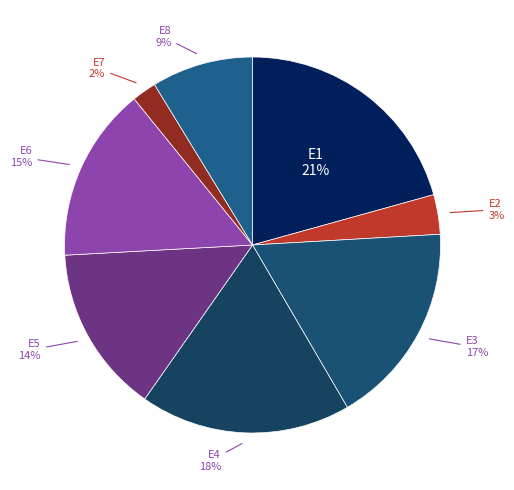

Do E8 and E7 together represent more than half of the pie?

No